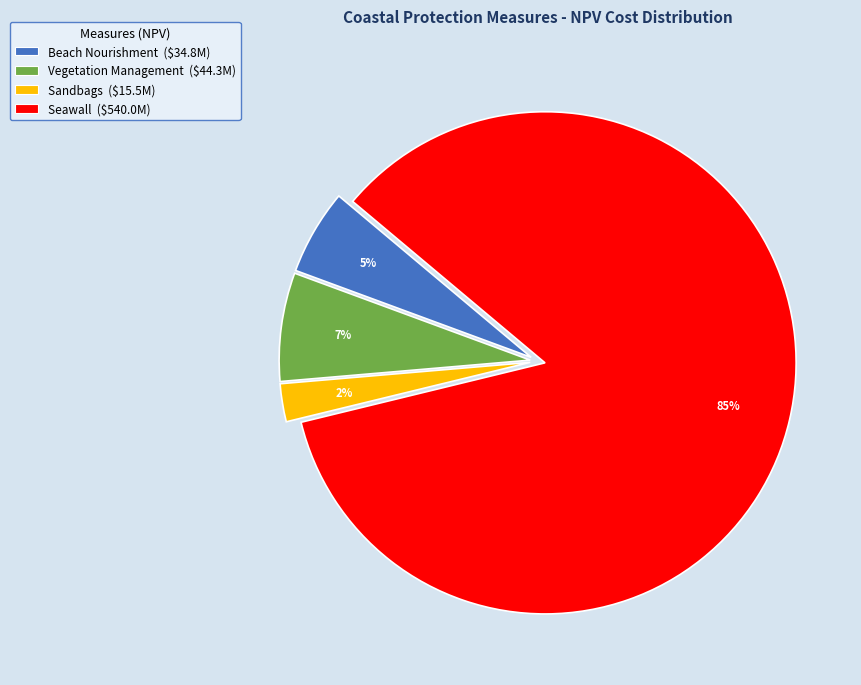

Which category accounts for the majority?

Seawall